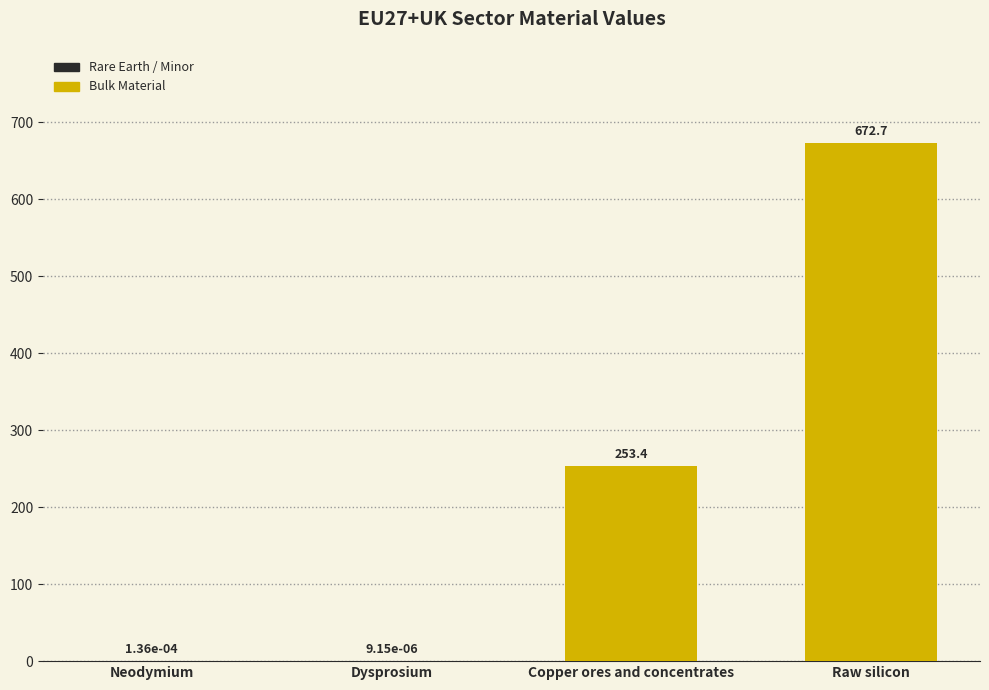

Between Copper ores and concentrates and Dysprosium, which is larger?

Copper ores and concentrates